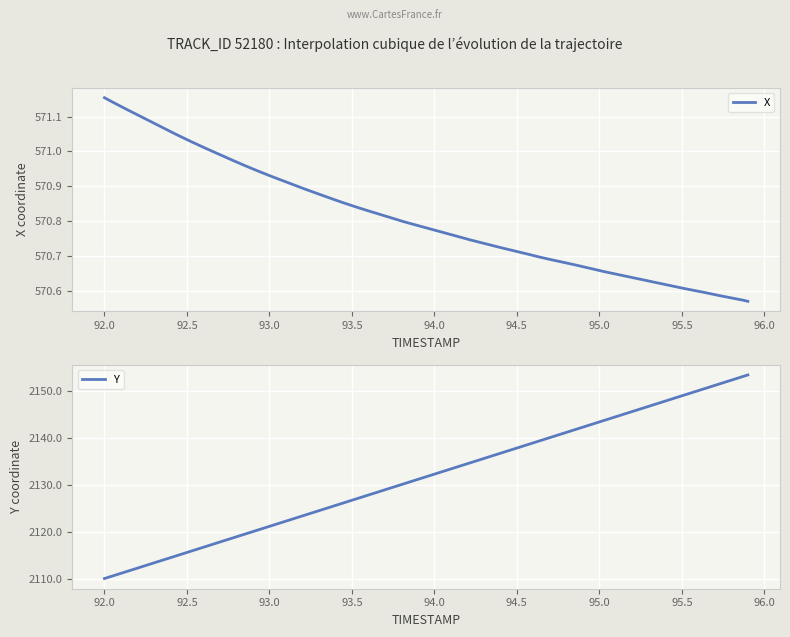

List the series in order of their peak value, lowest first.

X, Y